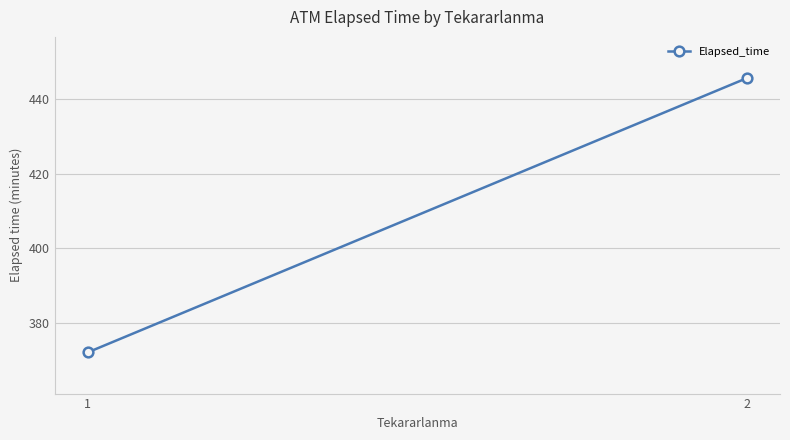

Reading right to left, extract all data points from this chart.

2=445.6	1=372.1